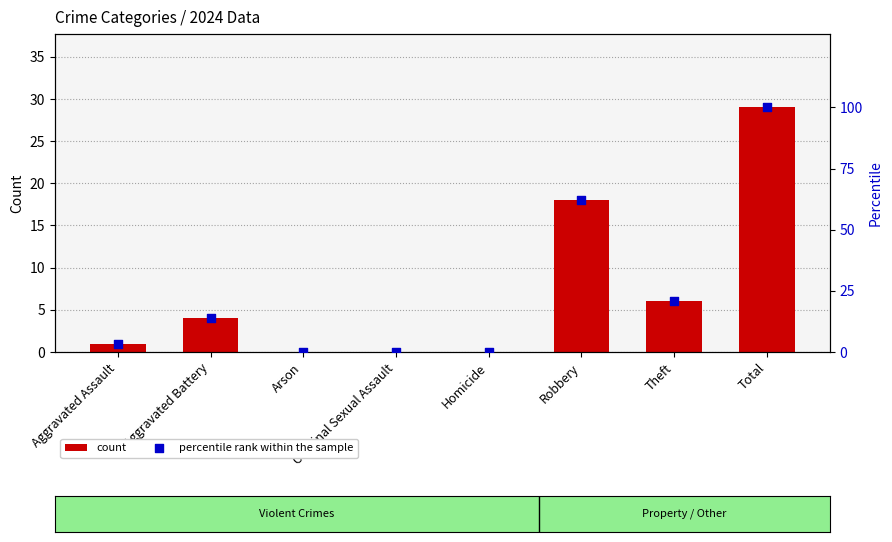

Which series has the largest total across all categories?

percentile rank within the sample